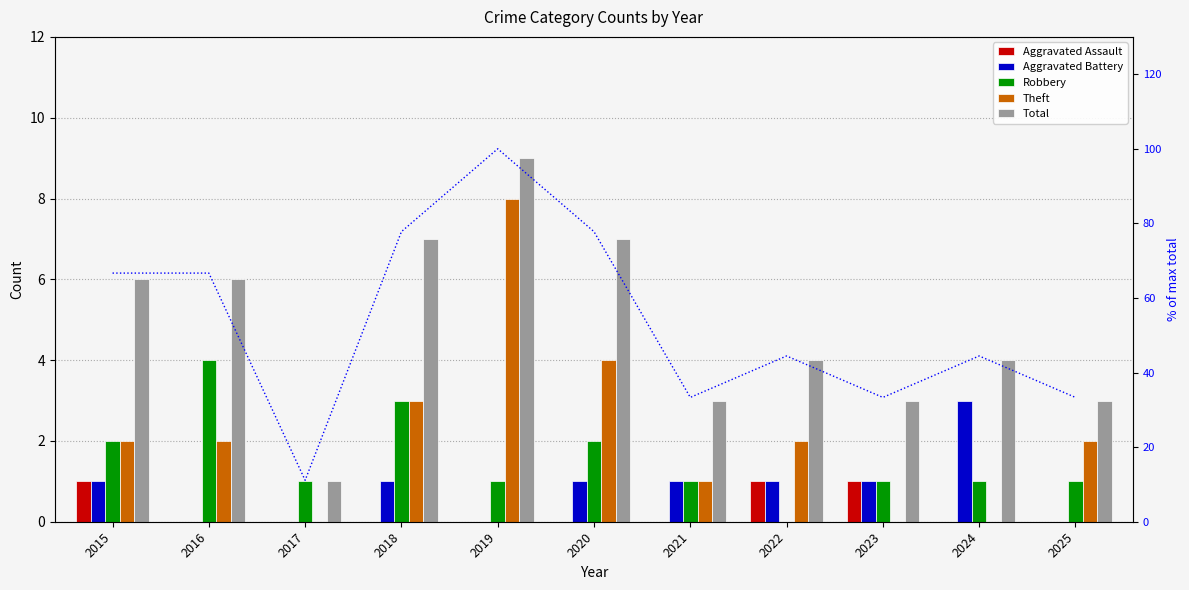

Does the chart contain any negative values?

No